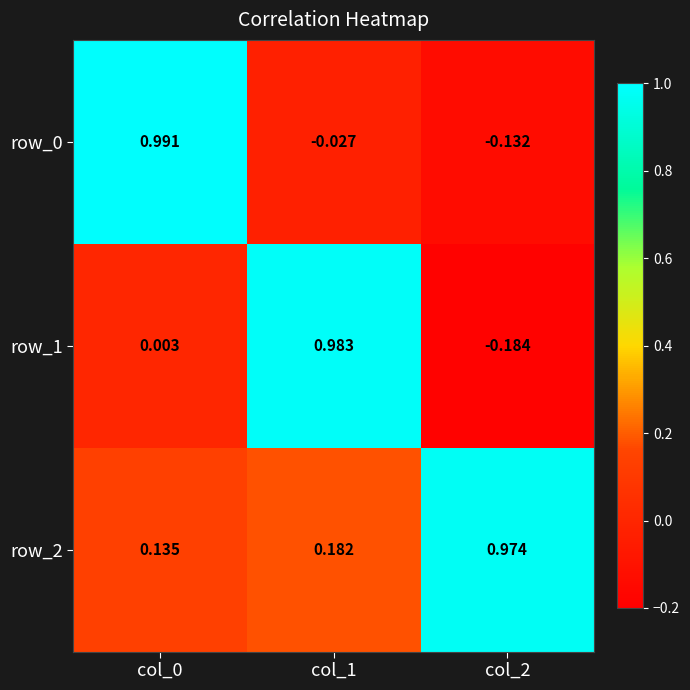

Where is row_0 nearest to the value 0?

col_1